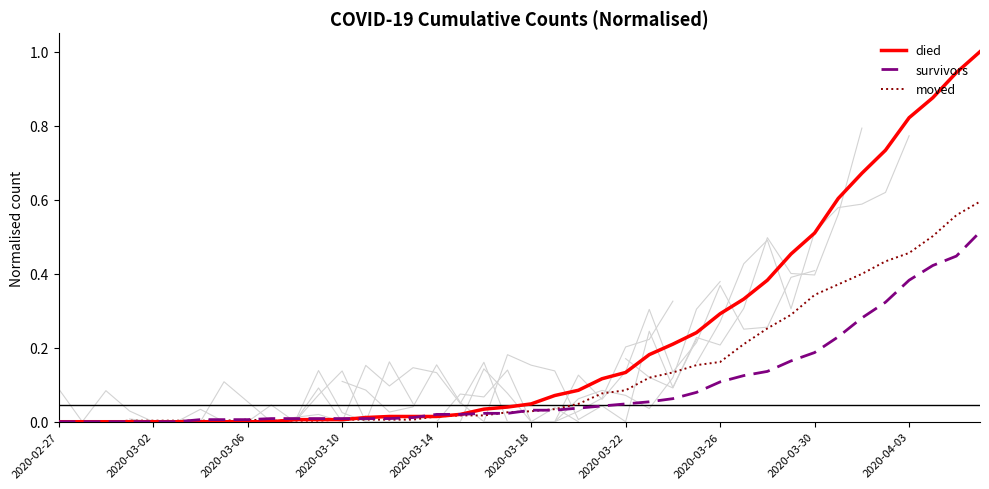

Which series has the largest range (max minus min)?

died